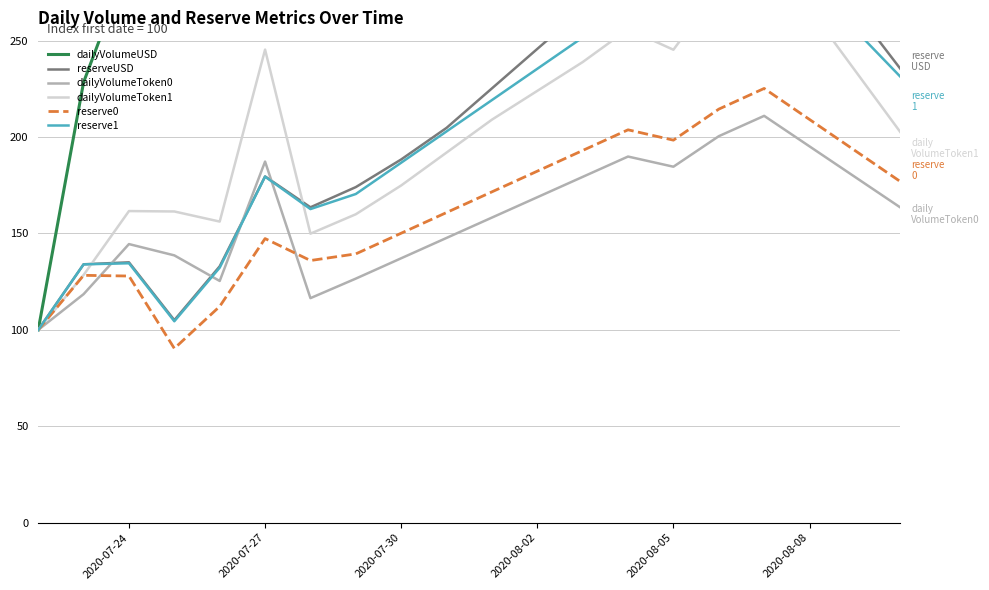

The value of dailyVolumeUSD at 2020-07-24 is 501.8. True or false?

False